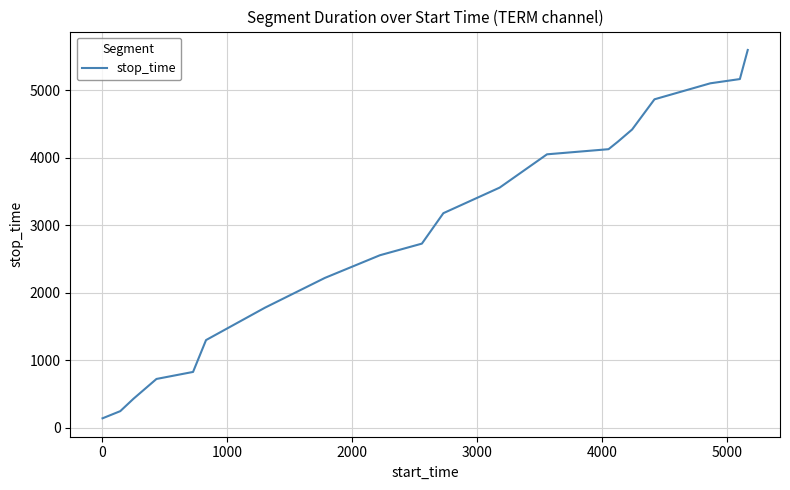

What is the maximum value shown in the chart?

5599